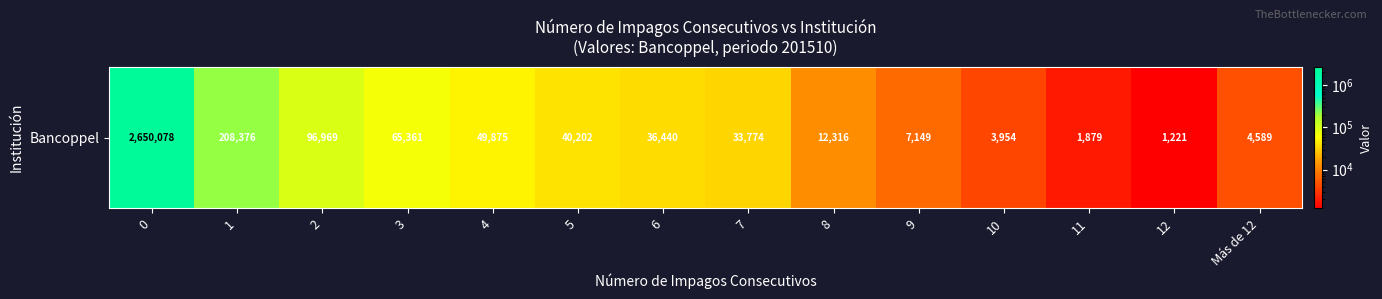

The chart shows a value of 51197 at 2. True or false?

False